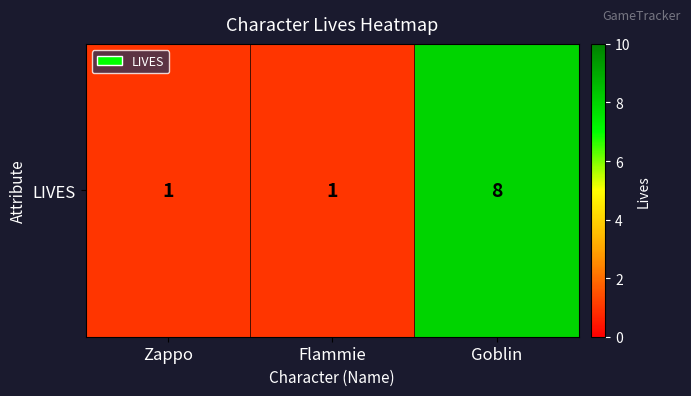

What is the average value?

3